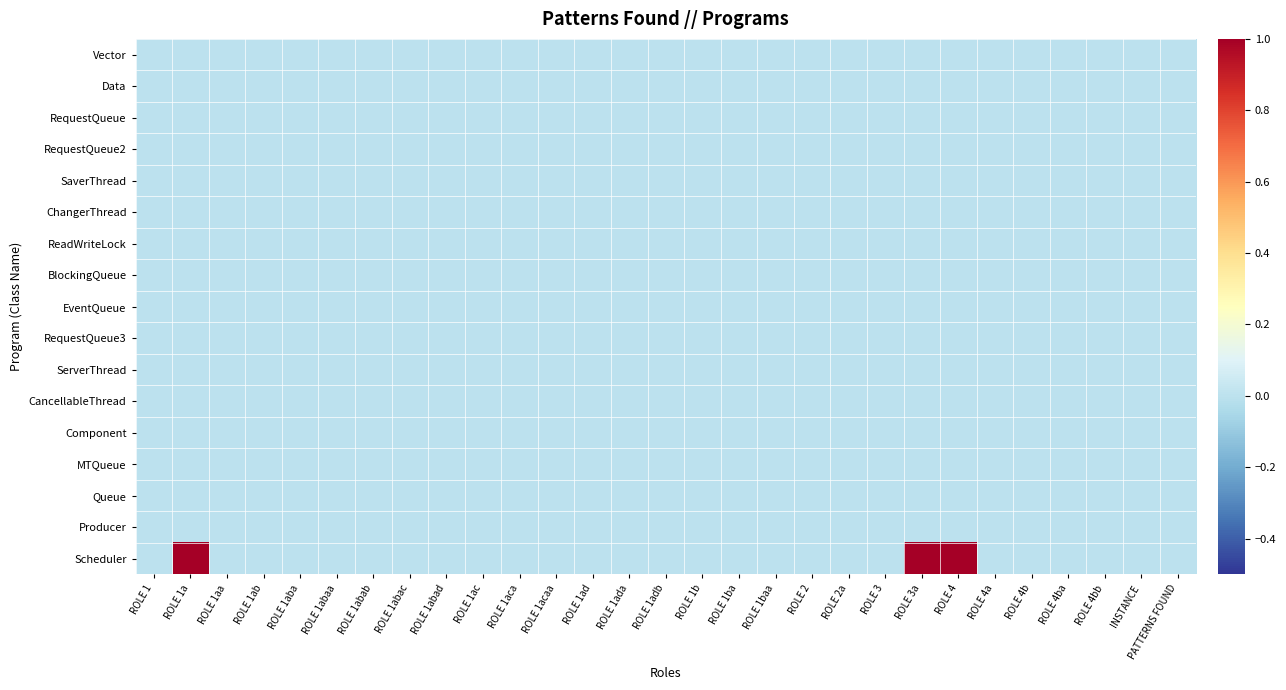

Rank the series at ROLE 4b from highest to lowest value.

Vector, Data, RequestQueue, RequestQueue2, SaverThread, ChangerThread, ReadWriteLock, BlockingQueue, EventQueue, RequestQueue3, ServerThread, CancellableThread, Component, MTQueue, Queue, Producer, Scheduler